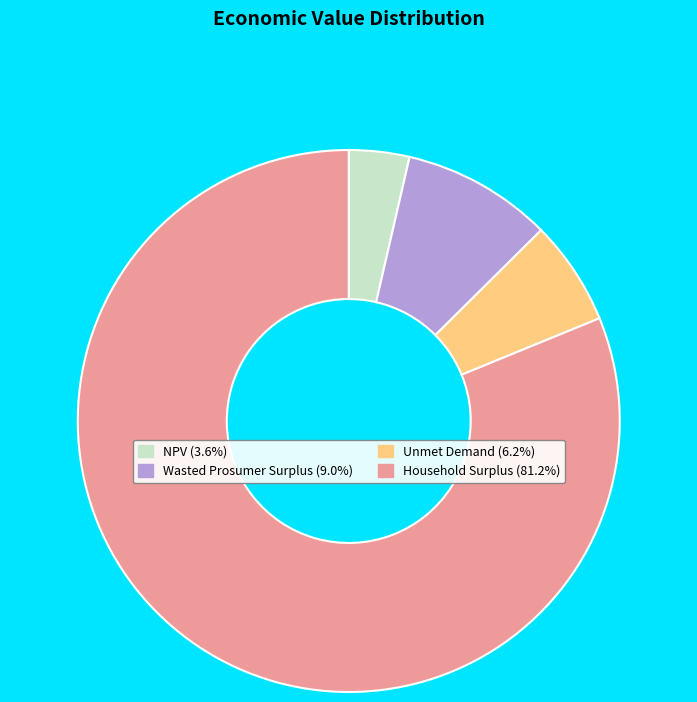

Is Household Surplus the majority of the pie?

Yes